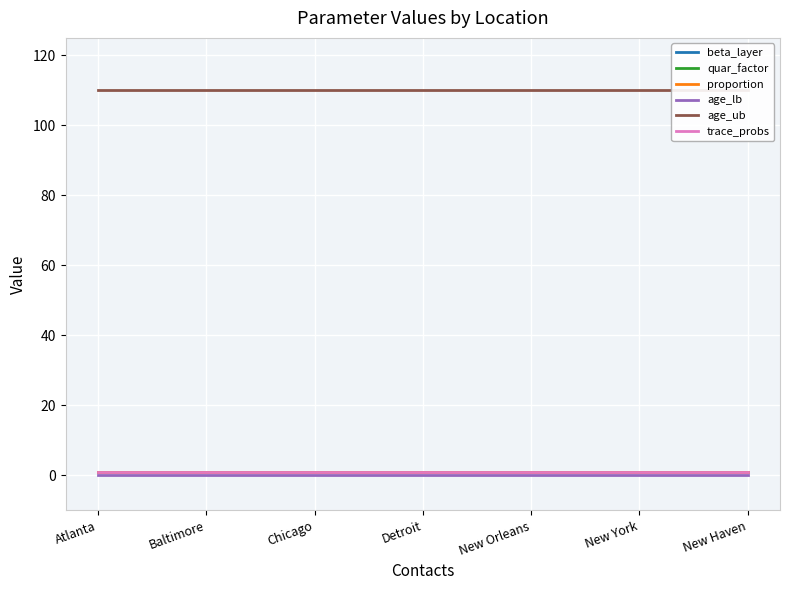

The trace_probs series shows 2 at Atlanta. True or false?

False